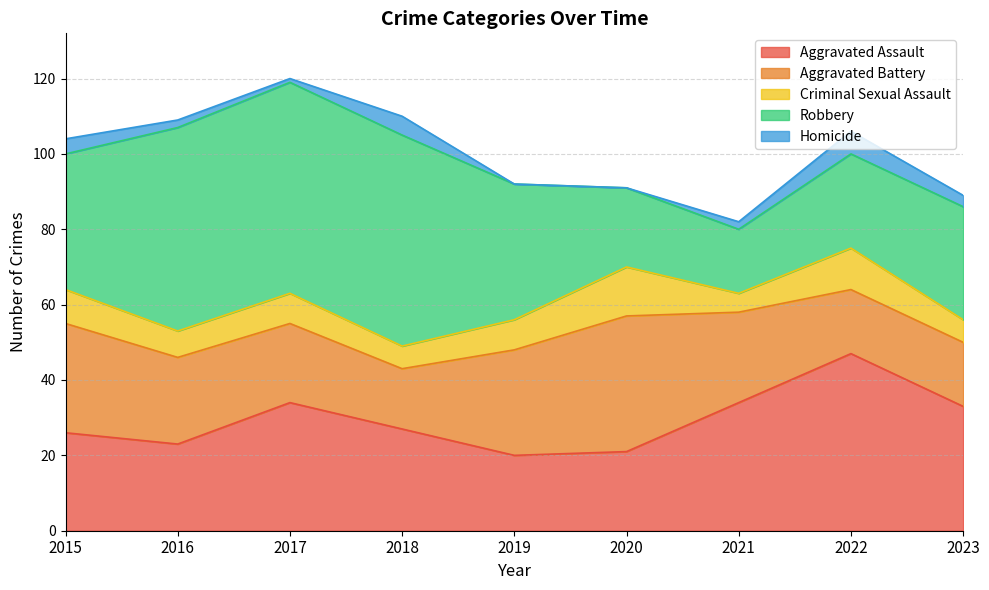

True or false: Criminal Sexual Assault has more than 0 interior local peaks.

True